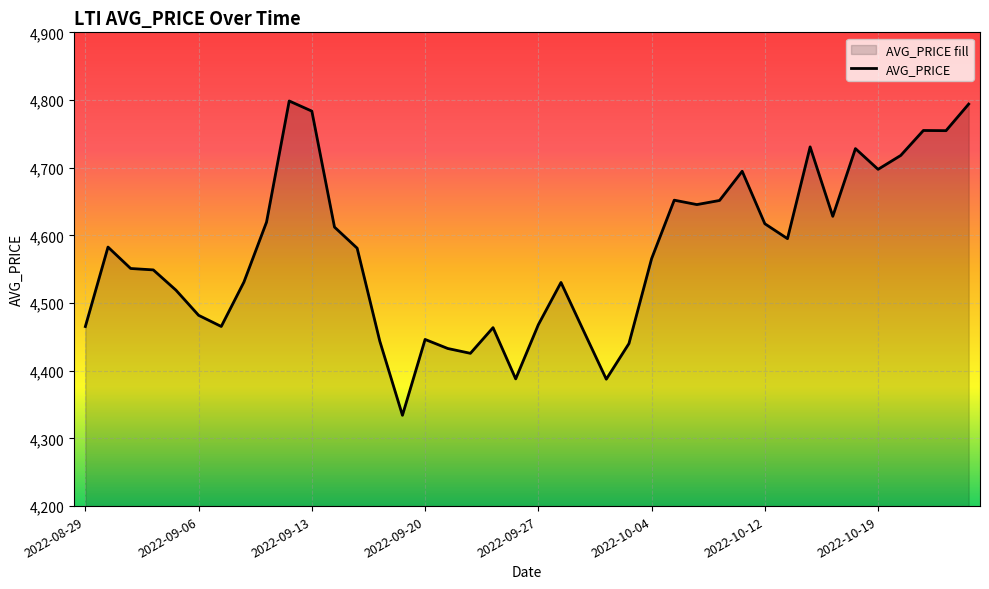

How many interior local valleys (lower than both neighbors) does the data have?

10